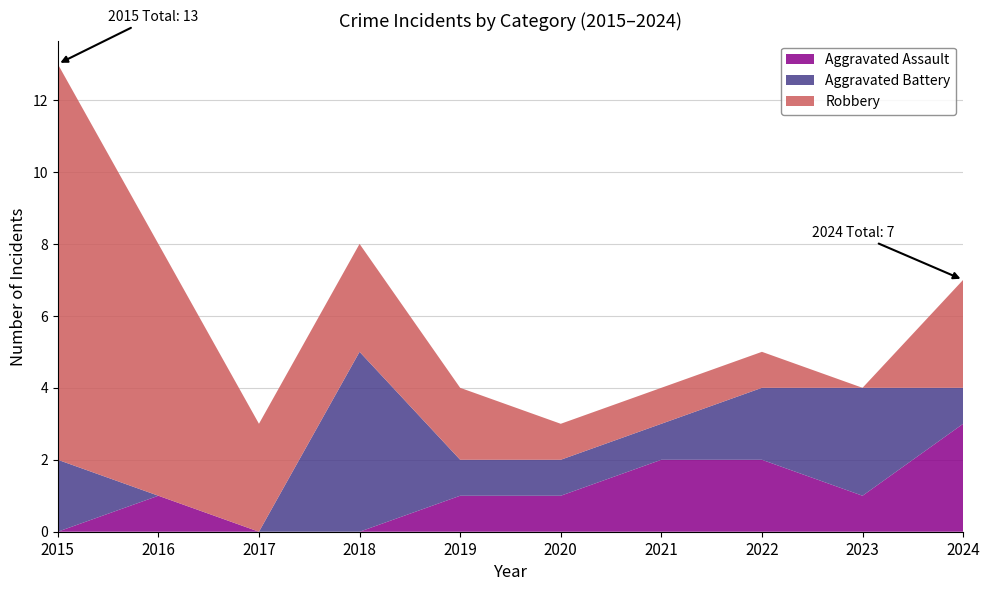

Reading right to left, list all the values displayed in this chart.

Aggravated Assault: 3	1	2	2	1	1	0	0	1	0
Aggravated Battery: 1	3	2	1	1	1	5	0	0	2
Robbery: 3	0	1	1	1	2	3	3	7	11